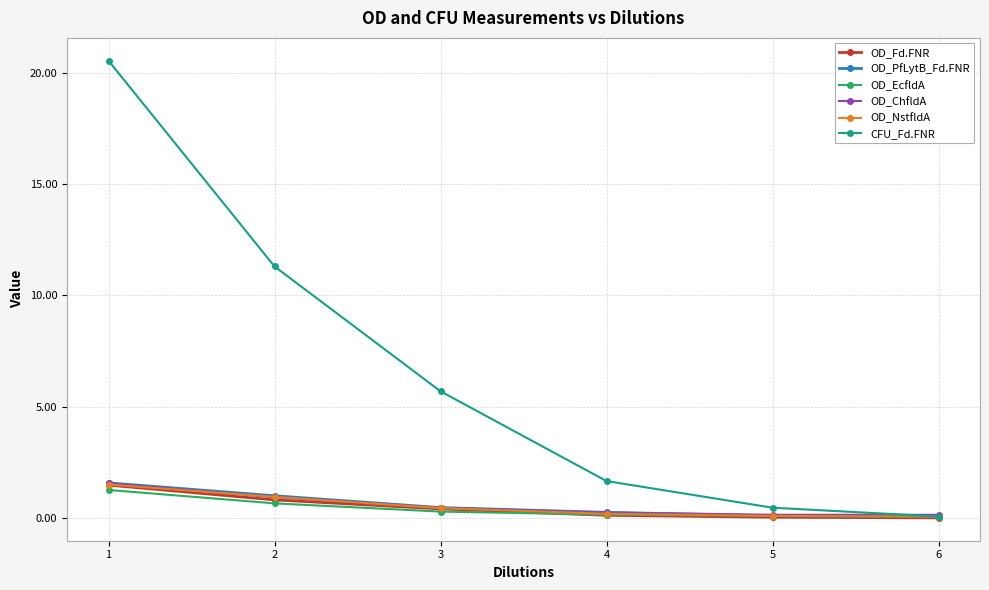

True or false: CFU_Fd.FNR has a value of 0.5 at 5.

True